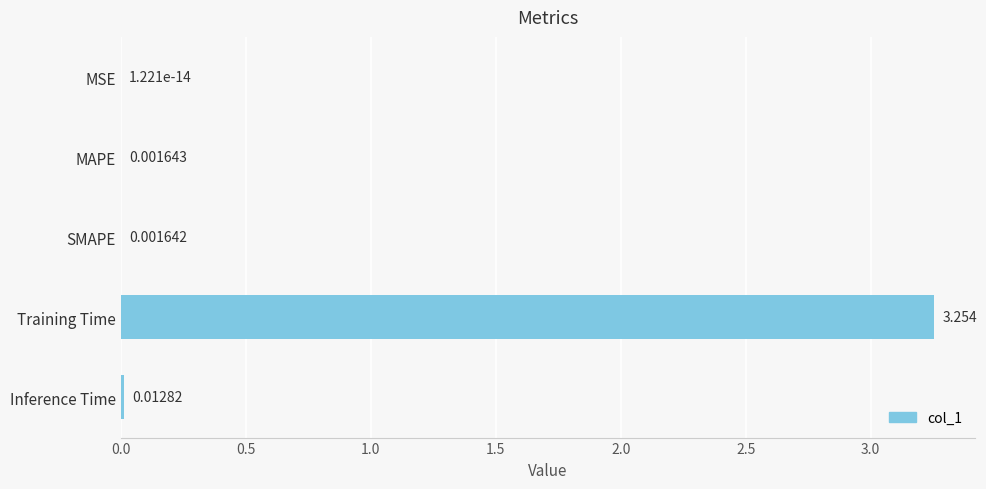

At which label is the value closest to 1?

Inference Time